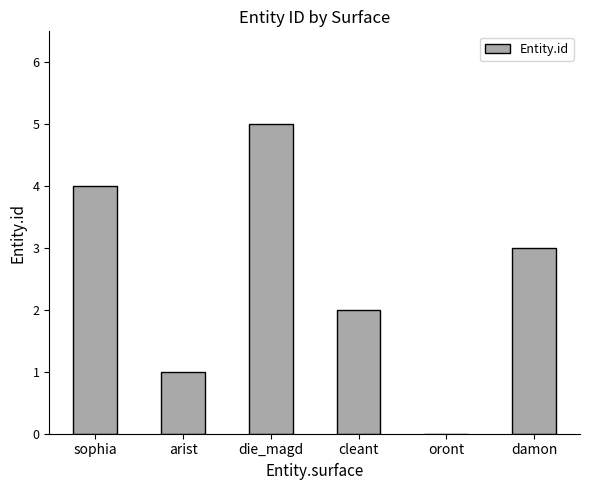

True or false: the data shows 2 at cleant.

True